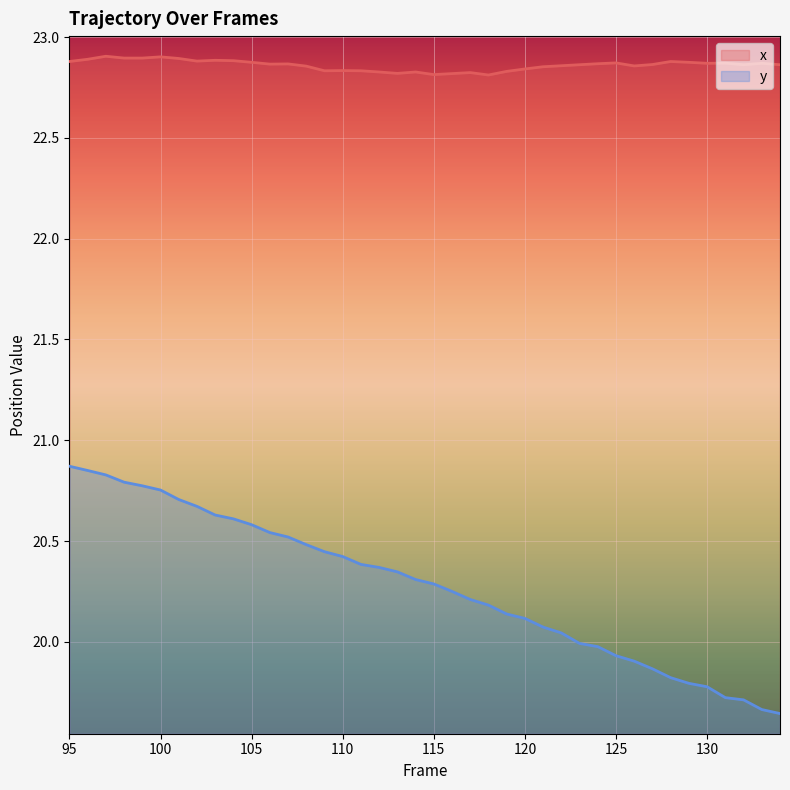

Which series has the largest total across all categories?

x